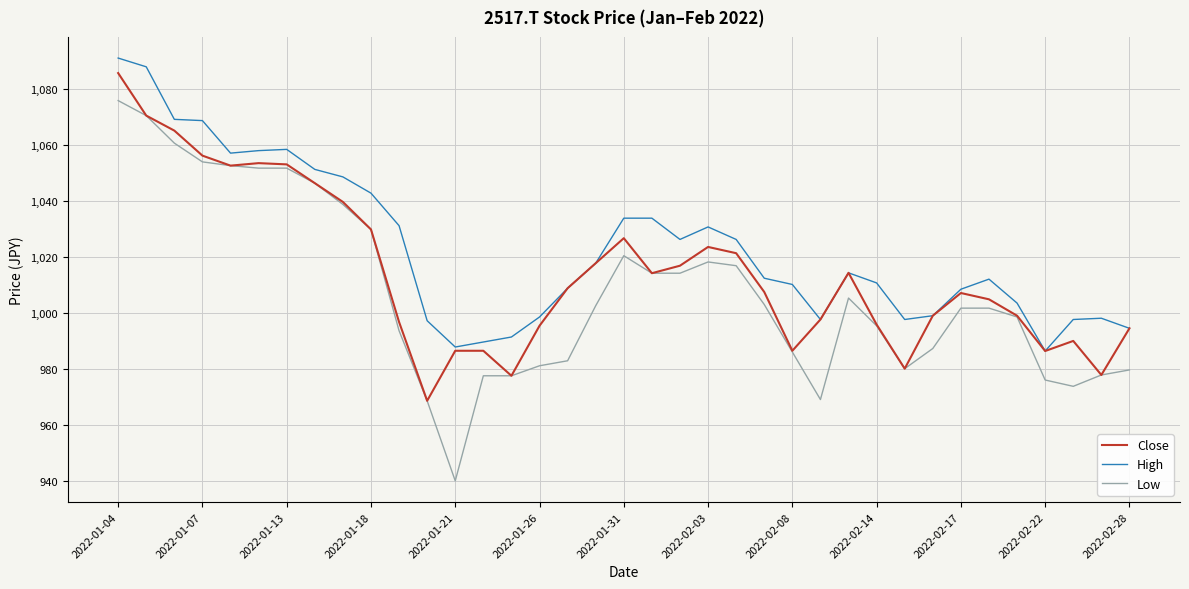

How many categories are shown in the chart?

37